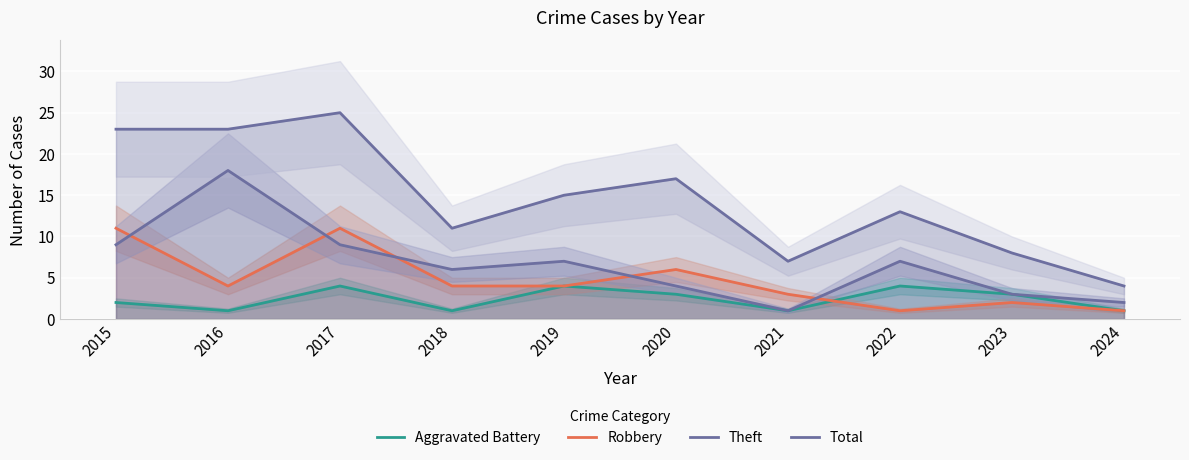

Is the value of Theft at 2023 greater than the value of Total at 2019?

No